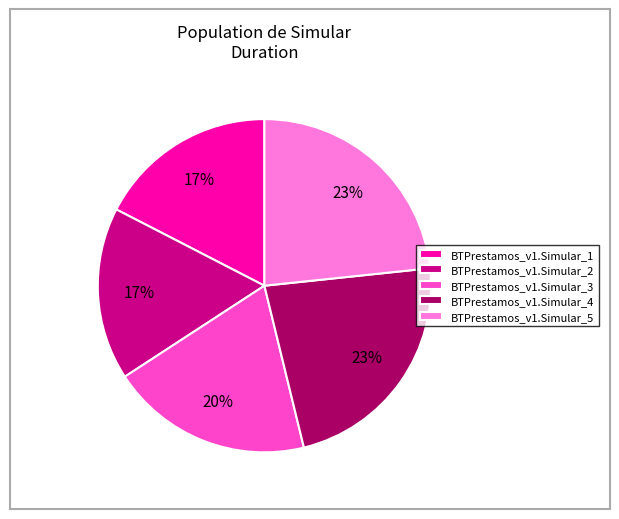

To the nearest percent, what percentage of the pie is BTPrestamos_v1.Simular_3?

20%